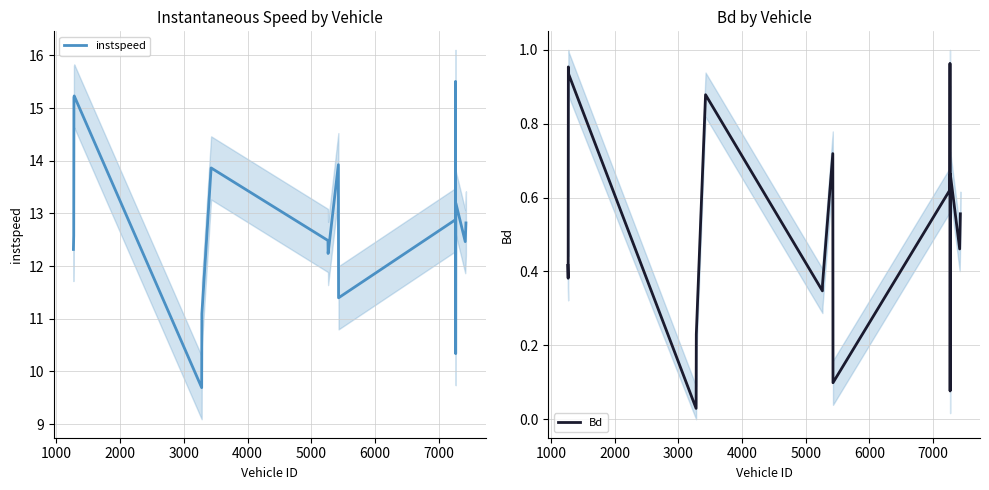

True or false: instspeed has more than 2 interior local peaks.

True